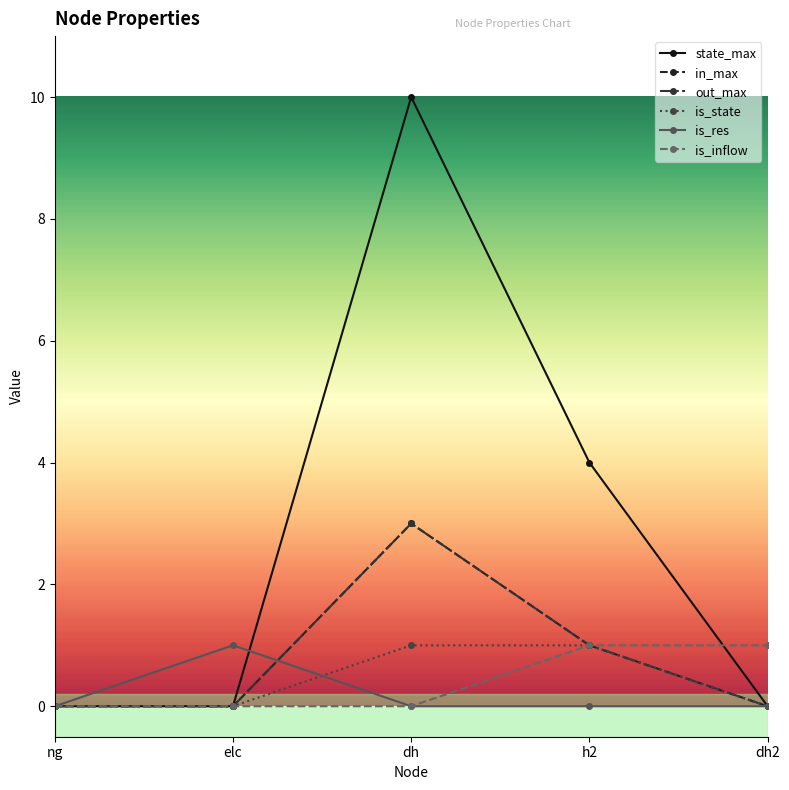

Is this an area chart (filled region under the line)?

No